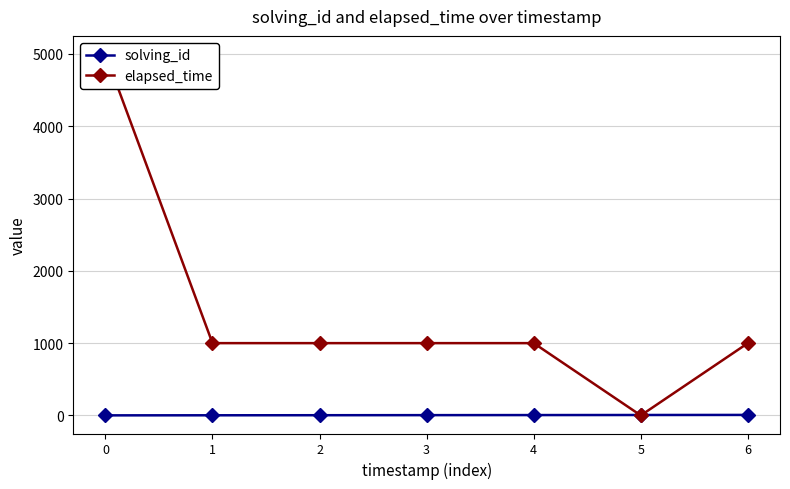

How many lines are shown in the chart?

2